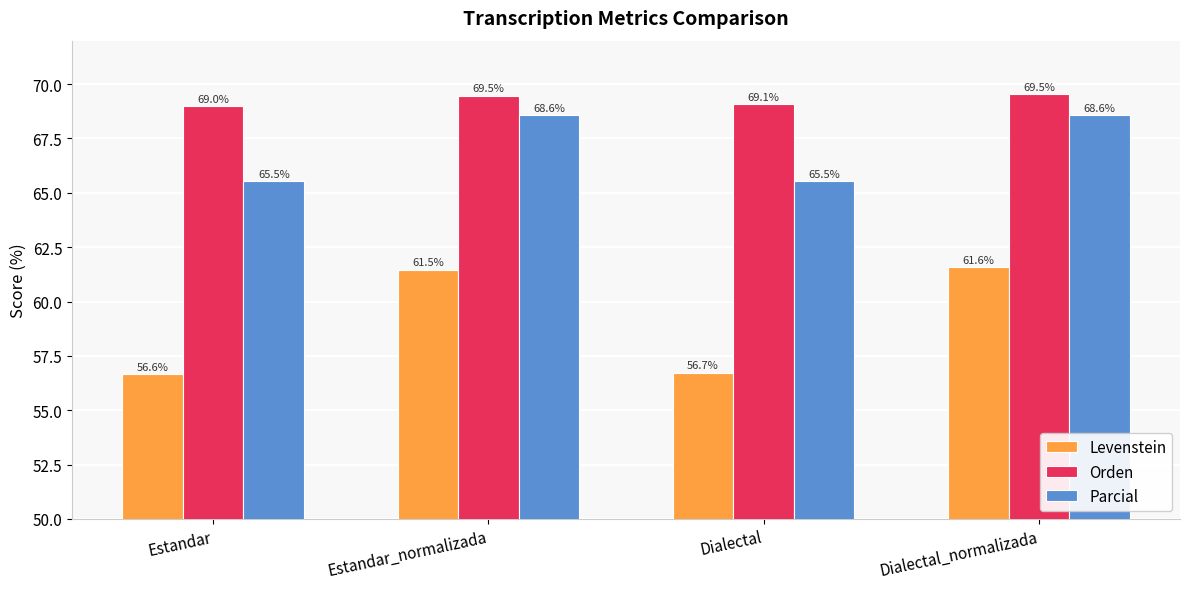

What is the value of the Levenstein bar at the 4th from the left?

61.6